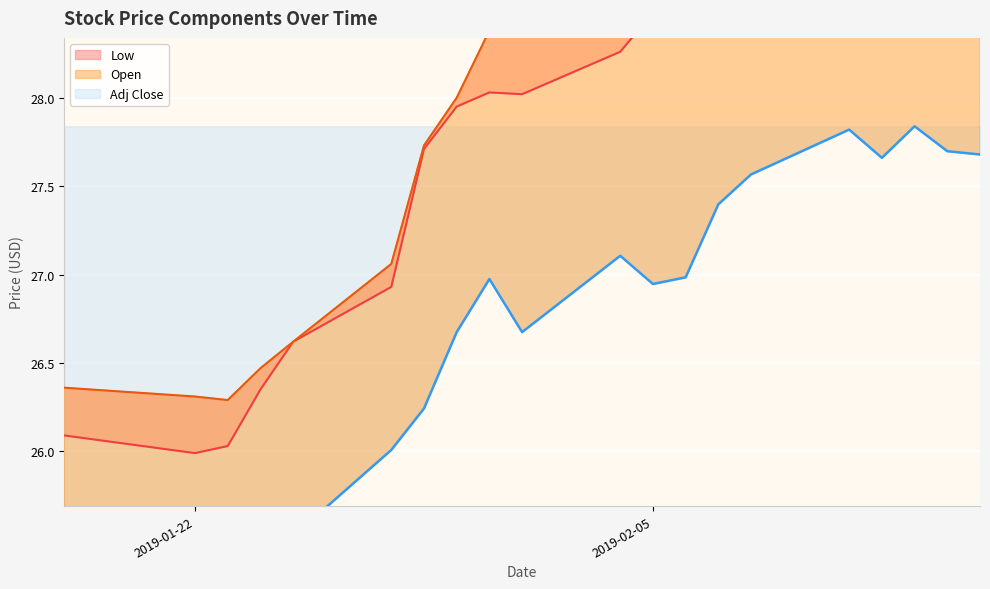

Reading left to right, extract all data points from this chart.

adj_close: 24.8	24.7	24.8	24.9	25.5	26.0	26.2	26.7	27.0	26.7	27.1	26.9	27.0	27.4	27.6	27.8	27.7	27.8	27.7	27.7
low: 26.1	26.0	26.0	26.4	26.6	26.9	27.7	28.0	28.0	28.0	28.3	28.5	28.5	28.5	29.0	29.2	29.2	29.1	28.9	29.2
open: 26.4	26.3	26.3	26.5	26.6	27.1	27.7	28.0	28.4	28.8	28.4	28.9	28.6	28.6	29.0	29.4	29.7	29.3	29.6	29.6